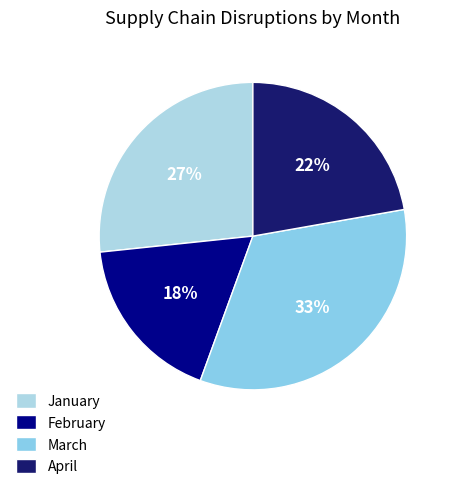

How many segments does this pie chart have?

4